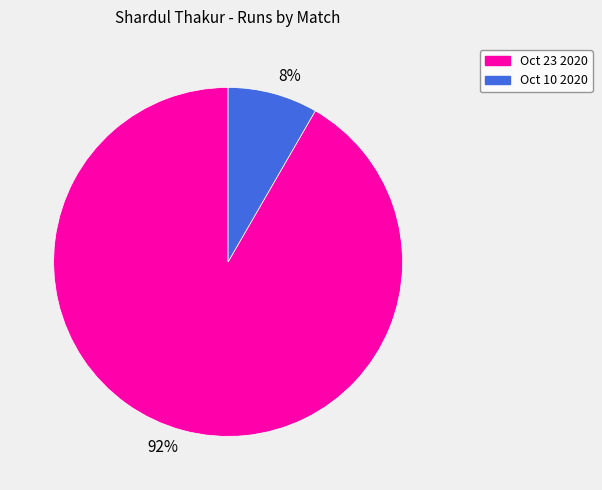

Does any single category account for the majority?

Yes